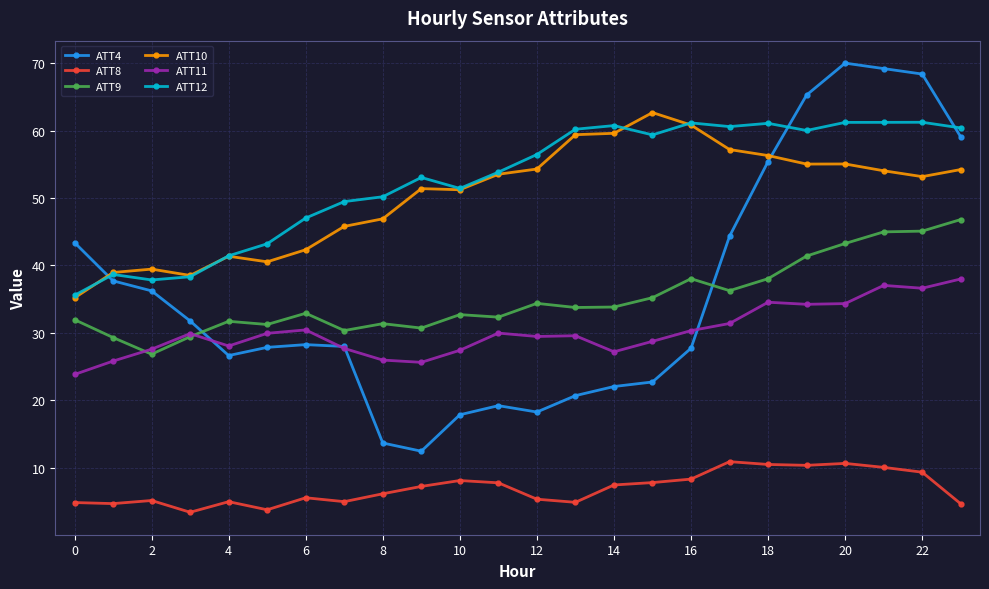

At how many categories does at least one series exceed 15?

24